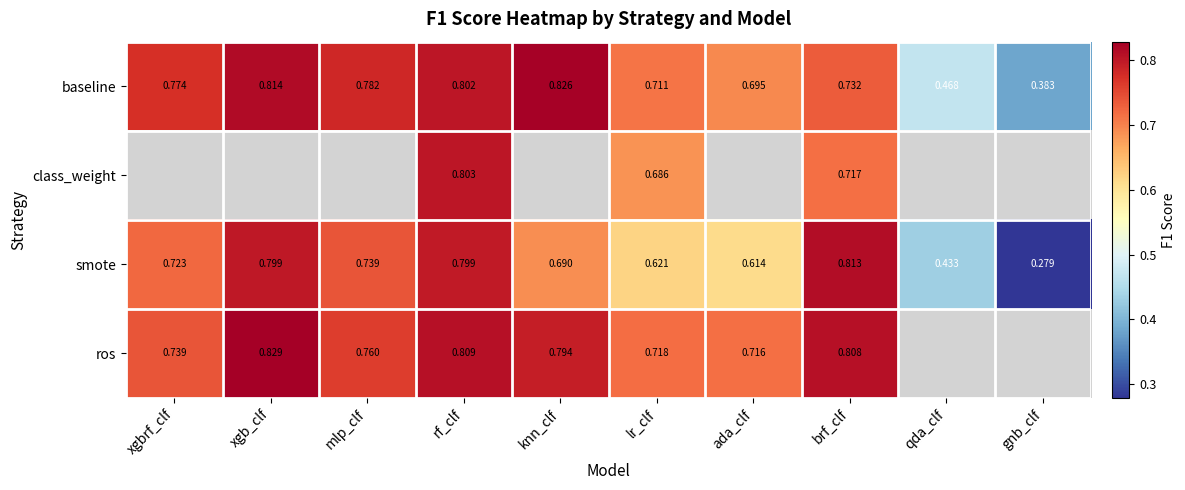

Where is baseline nearest to the value 0?

gnb_clf